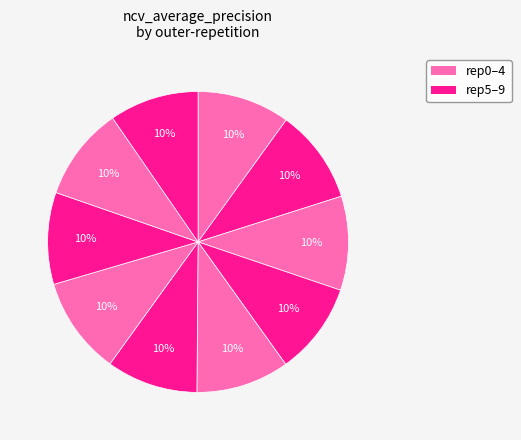

Count the number of slices in the pie.

10